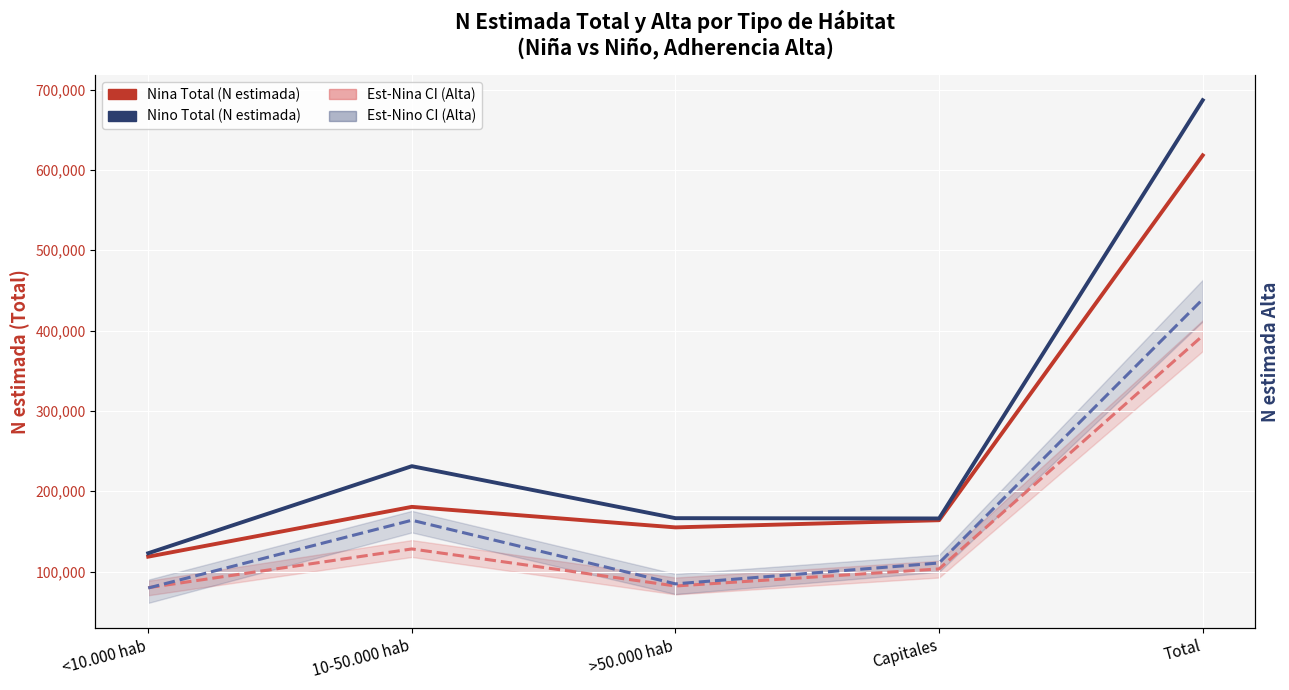

How many interior local valleys does the Nina Total (N estimada) series have?

1